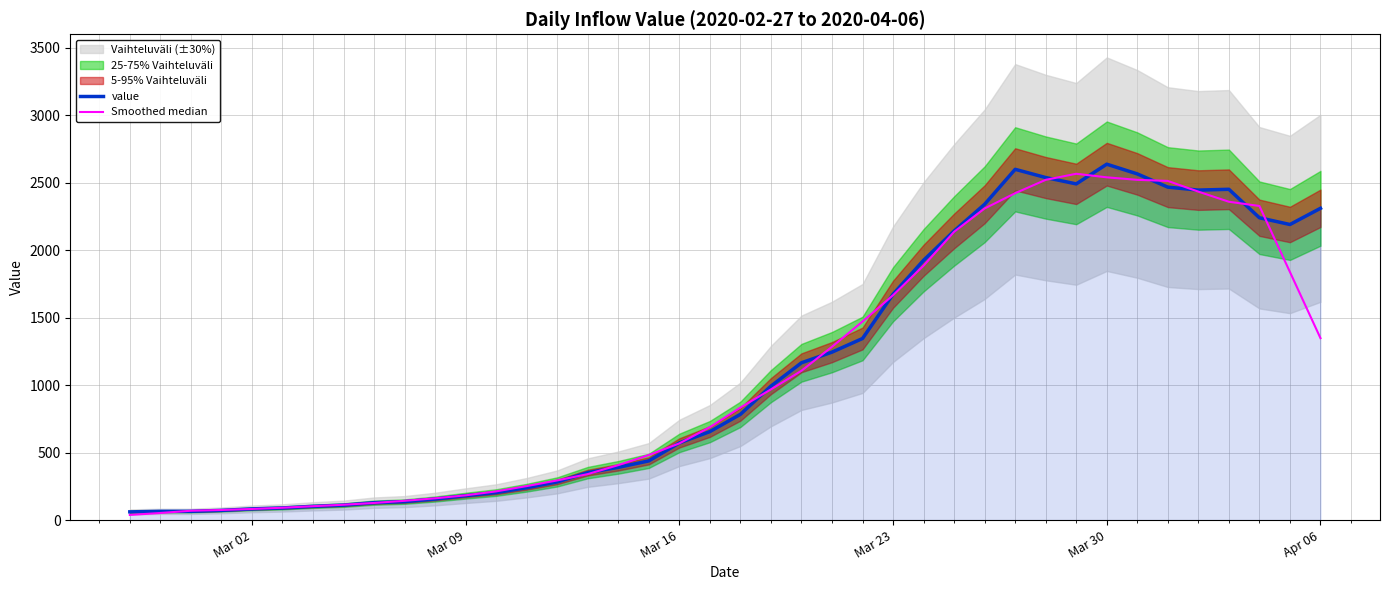

What is the maximum value for value?

2638.0